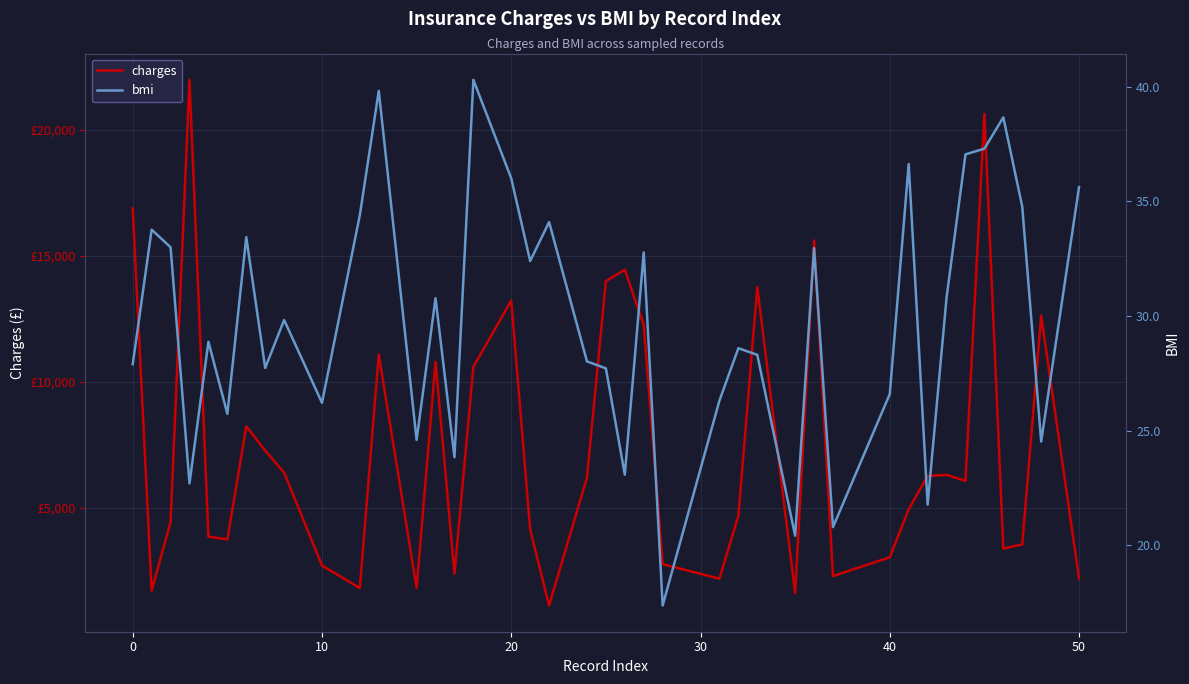

How many lines are shown in the chart?

2